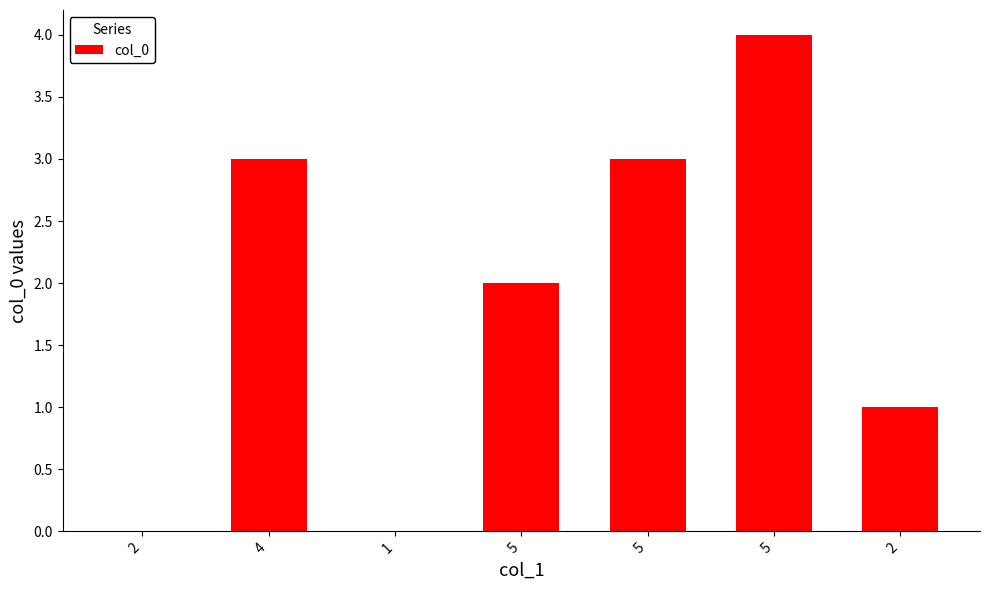

Approximately how many times larger is the value at 5 compared to 2?

2.0